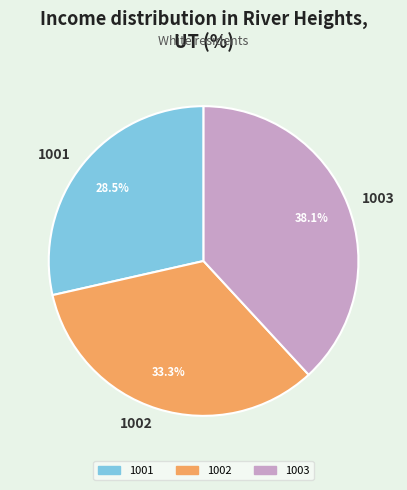

Does 1003 represent more than half of the total?

No